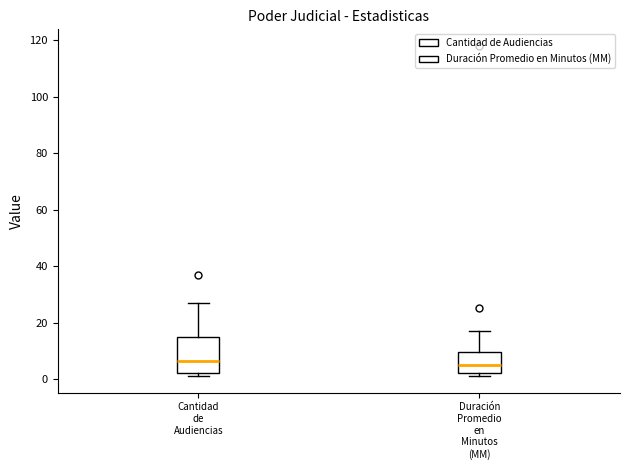

Where does the upper whisker of the box for Duración Promedio en Minutos (MM) end on the y-axis? The values are not printed on the chart, so give them approximately, as read against the axis.

18